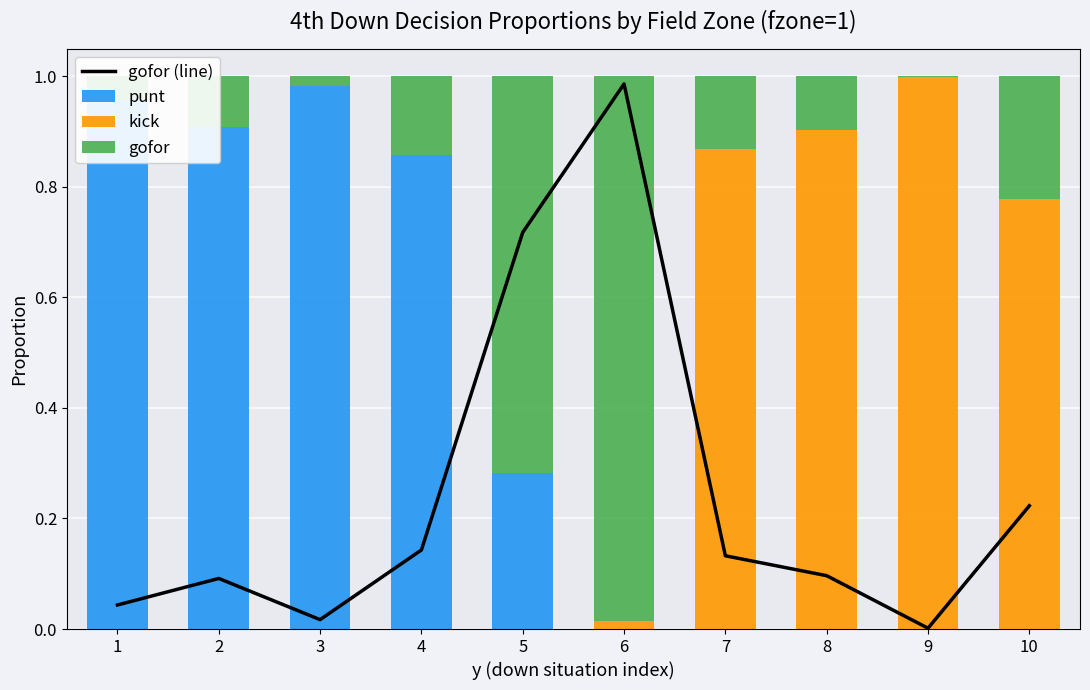

How many groups of bars are there?

10